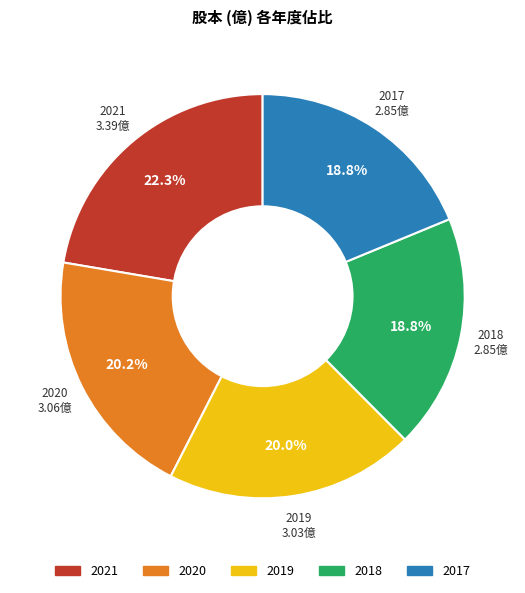

Does 2017 account for over 50% of the chart?

No